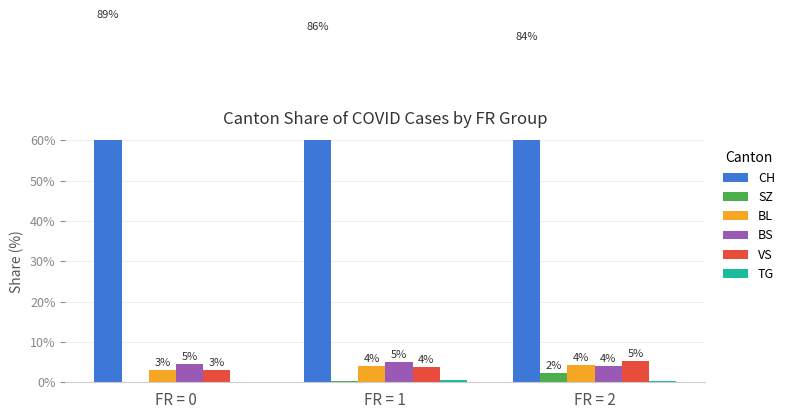

Which series changed the most between FR = 0 and FR = 1?

CH